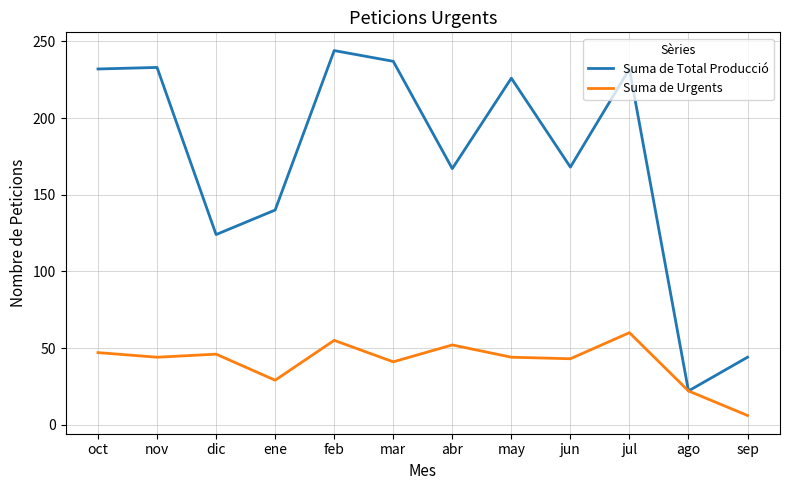

What is the smallest value displayed?

6